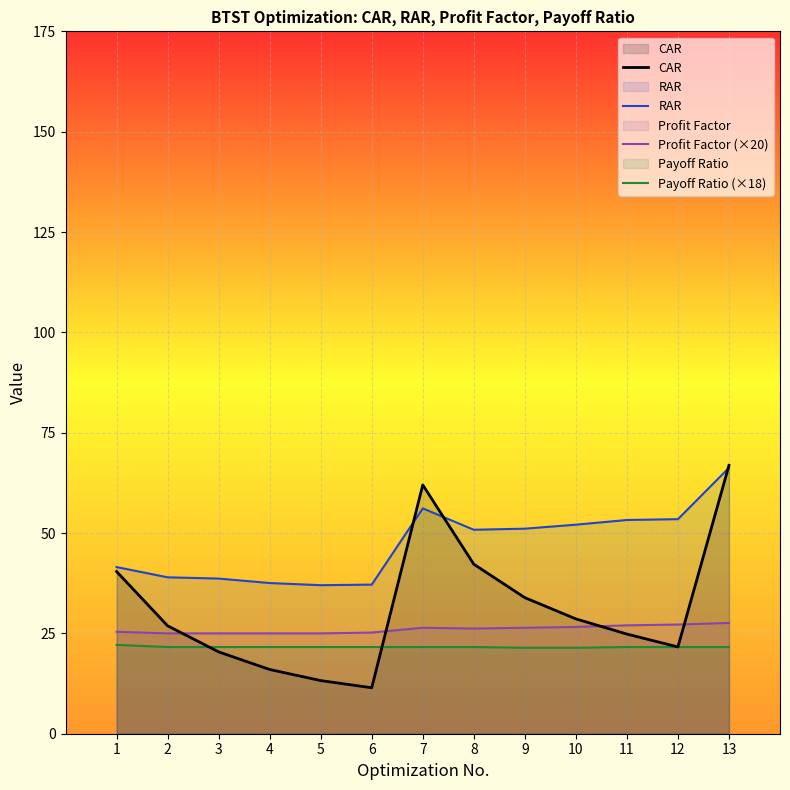

What is the total value across all series at 11?

126.7